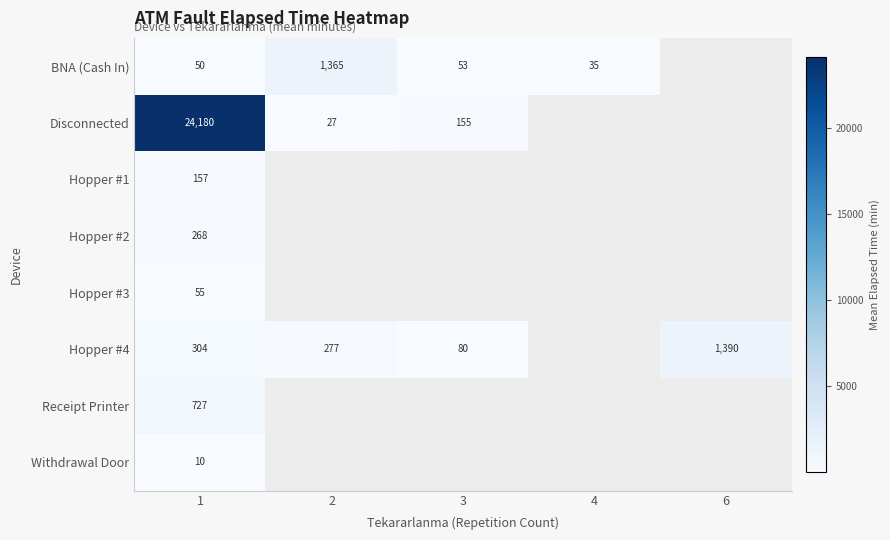

What is the spread (max minus min) of values at 1?

24170